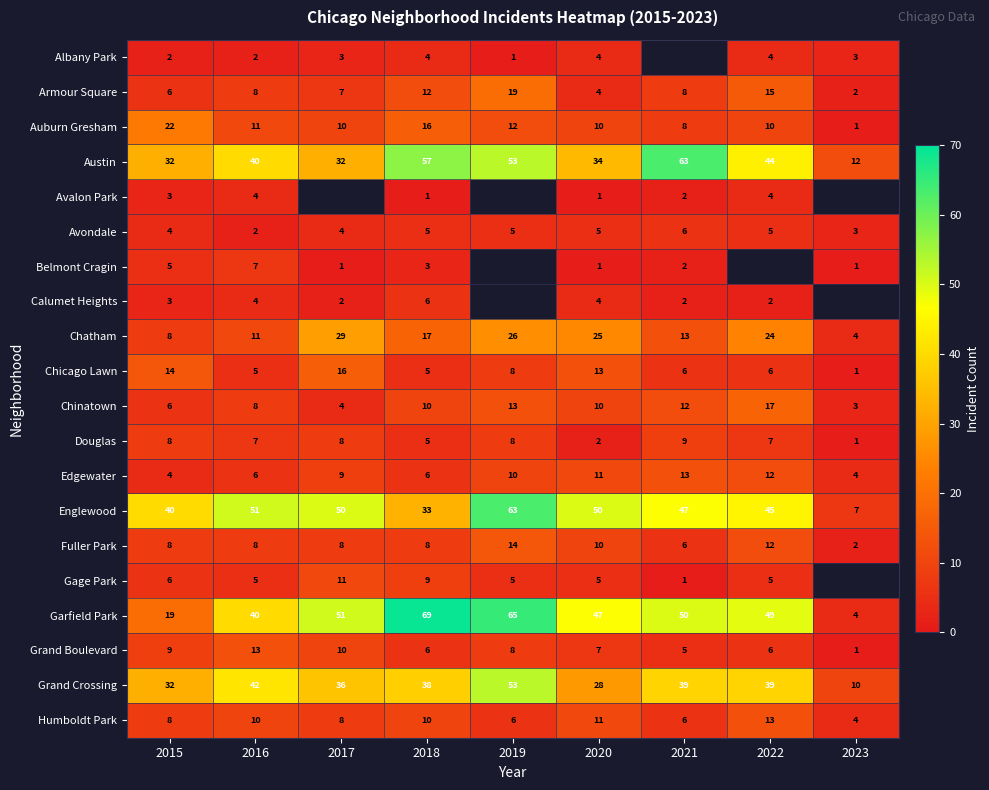

What is the minimum value for Avondale?

2.0